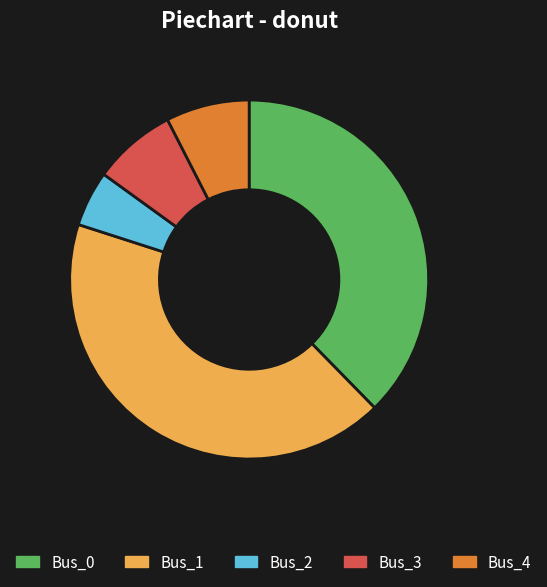

Do Bus_1 and Bus_0 together represent more than half of the pie?

Yes